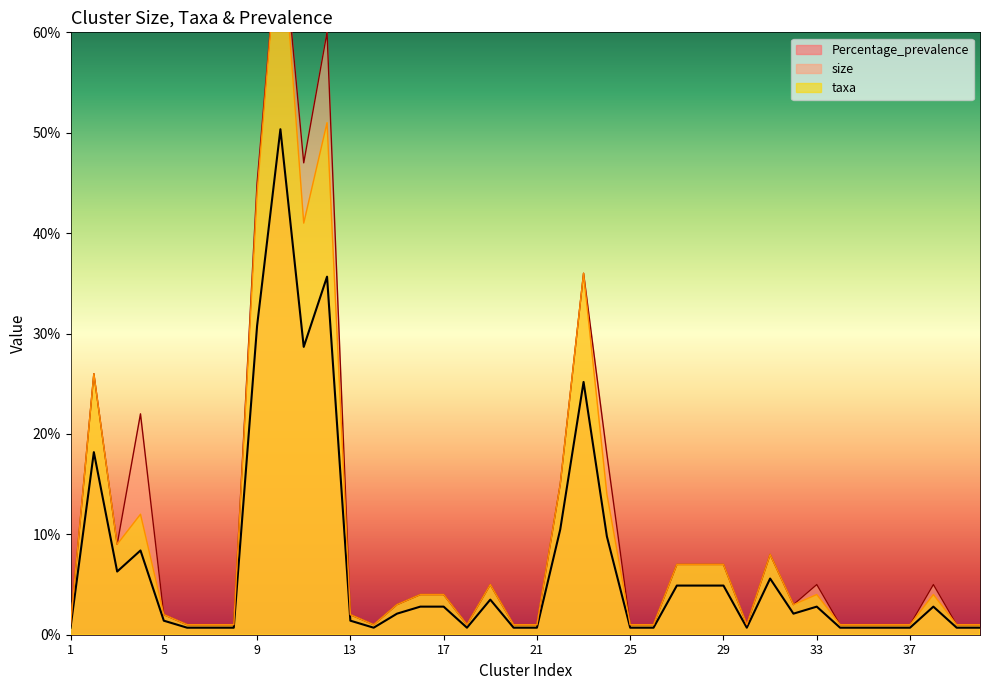

What is the difference between the Percentage_prevalence values at 21 and 29?

4.2